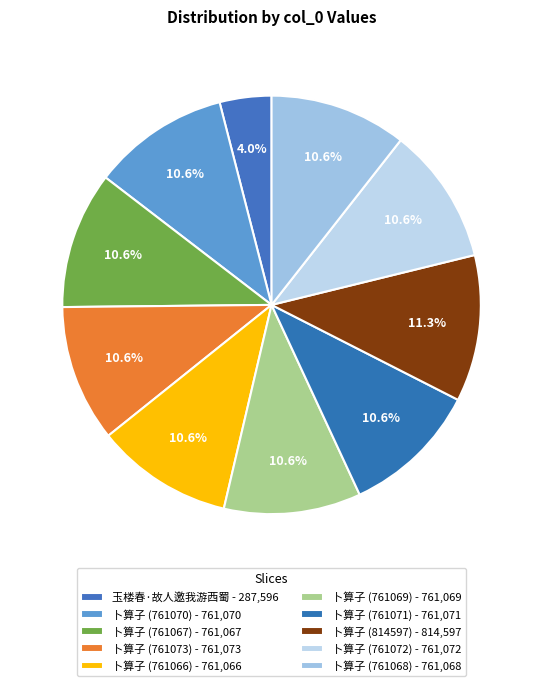

Count the number of slices in the pie.

10